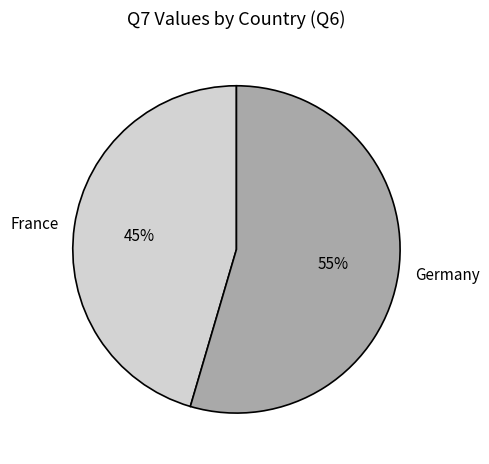

What percentage is the France slice, to the nearest percent?

45%